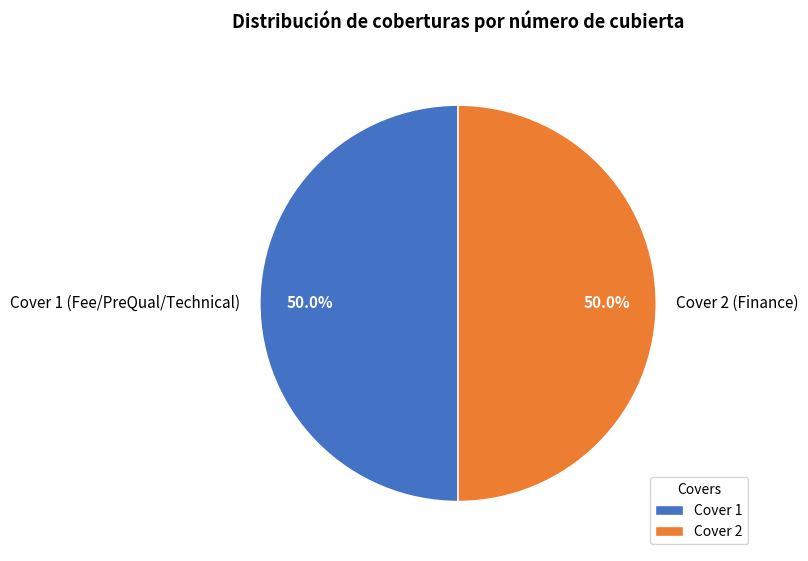

Approximately how many times larger is the value at Cover 1 compared to Cover 2?

1.0